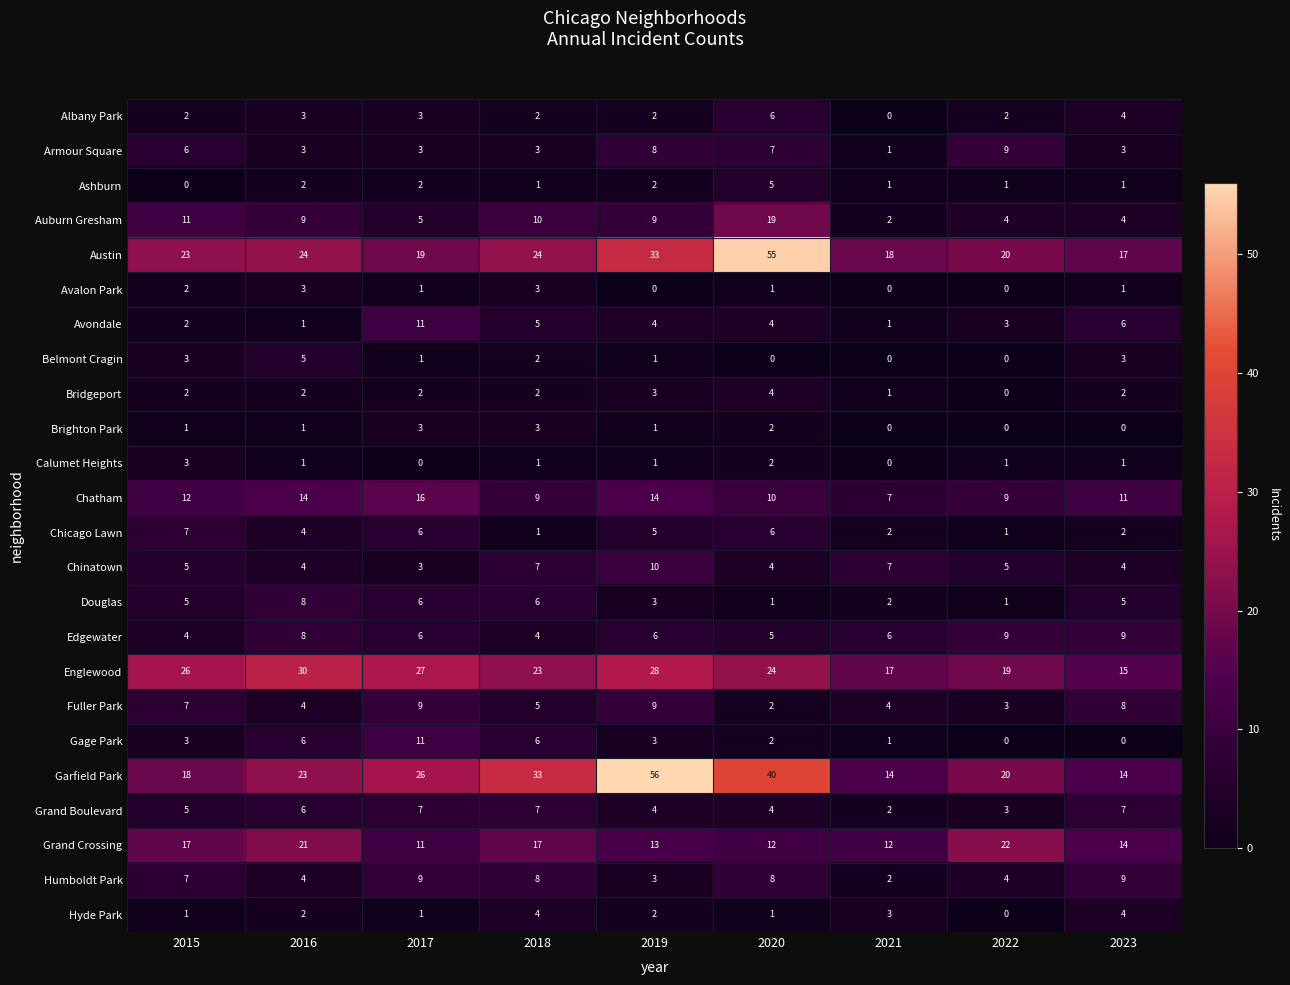

The value of Ashburn at 2015 is 2. True or false?

False